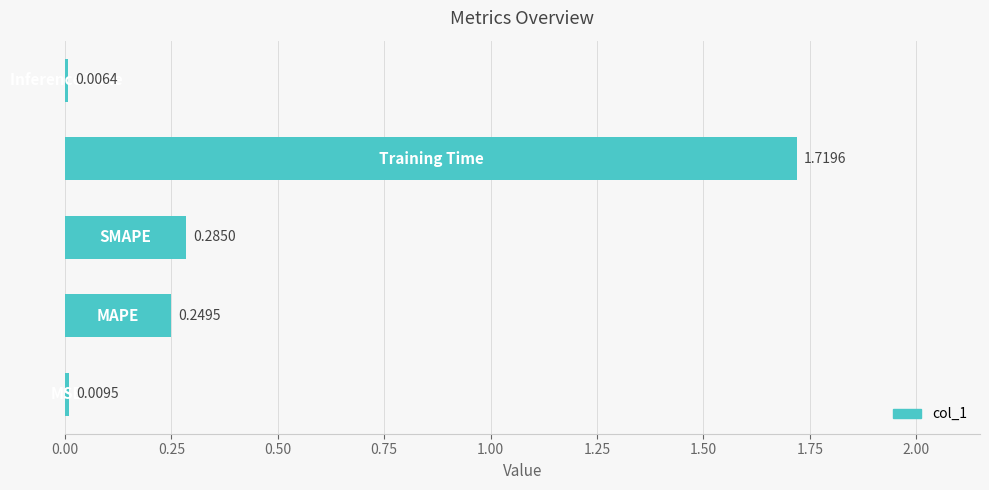

Count the number of data series in this chart.

1